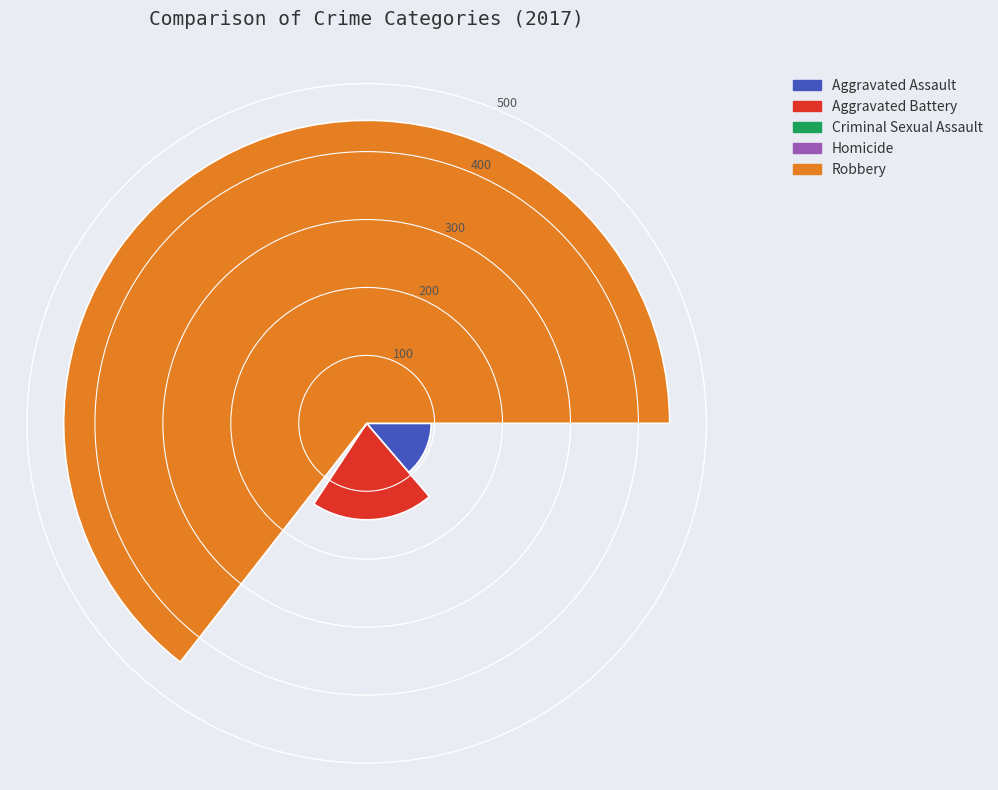

What is the greatest value displayed?

446